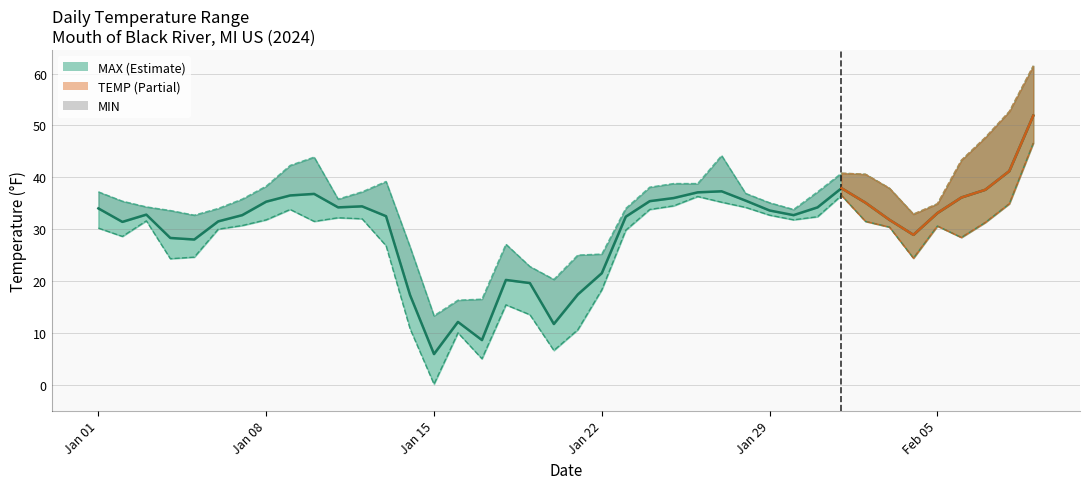

Does the chart have visible grid lines?

Yes